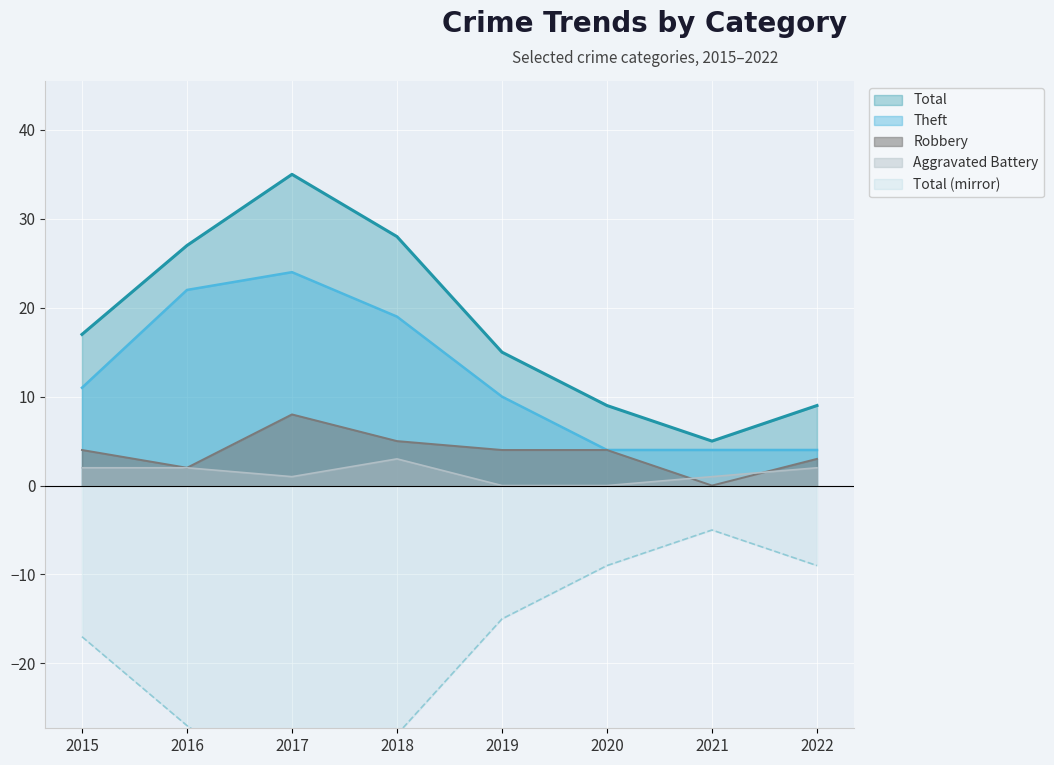

Count the number of data series in this chart.

4